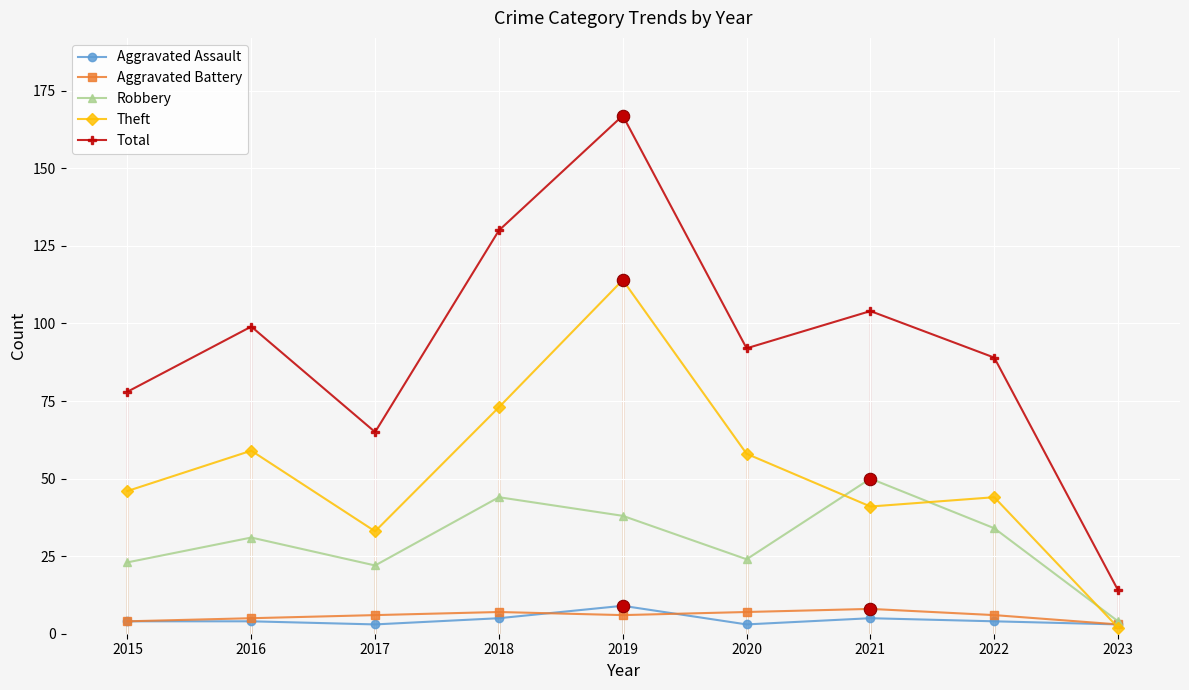

What is the difference between the highest and lowest values at 2016?

95